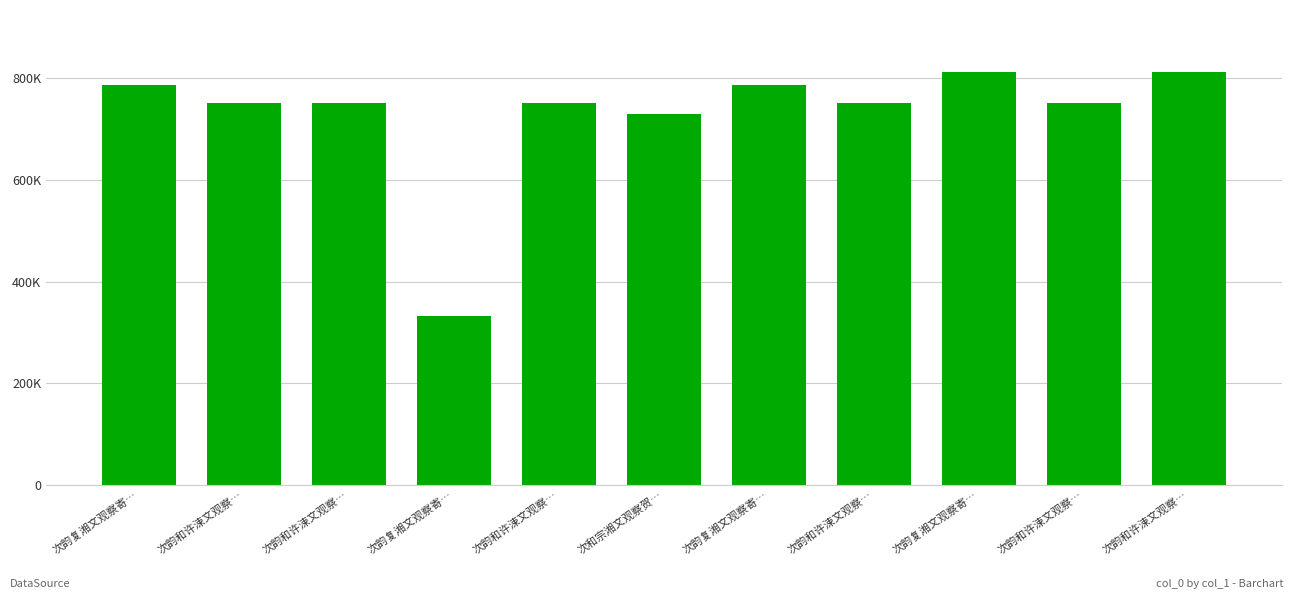

What is the average value?

728875